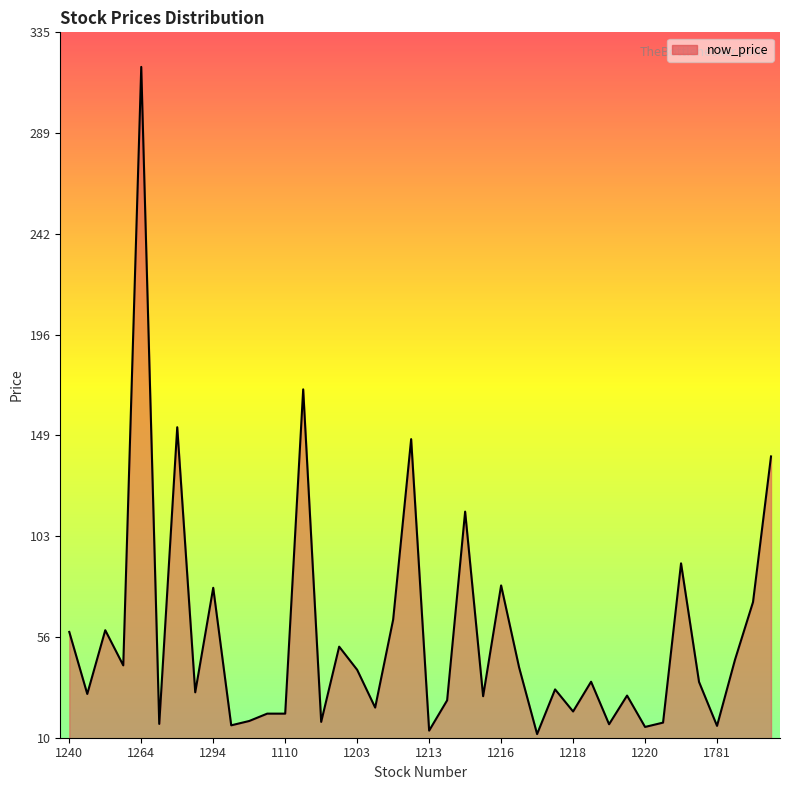

What is the difference between the maximum and minimum values?

308.3